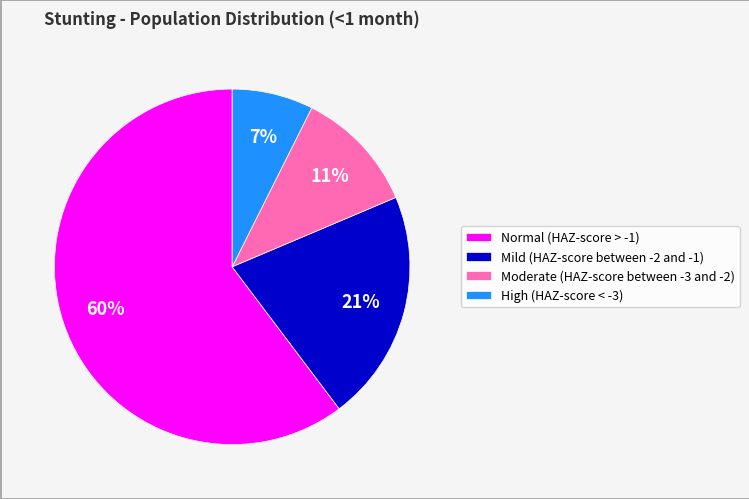

Do Moderate (HAZ-score between -3 and -2) and High (HAZ-score < -3) together represent more than half of the pie?

No